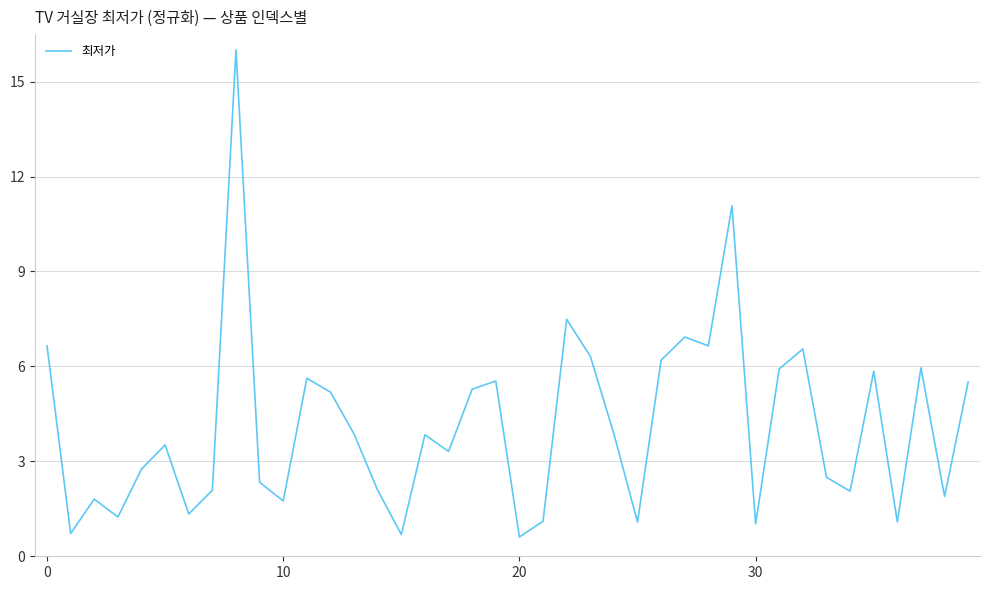

What is the difference between the maximum and minimum values?

15.4